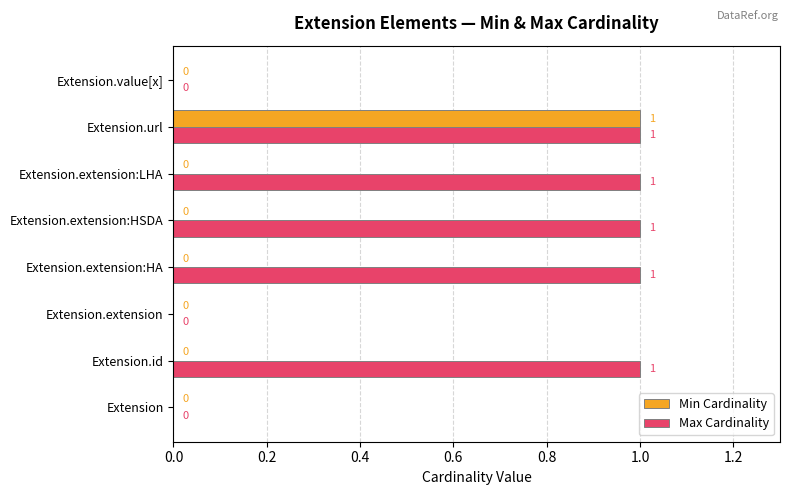

What are all the series names shown in the legend?

Min Cardinality, Max Cardinality